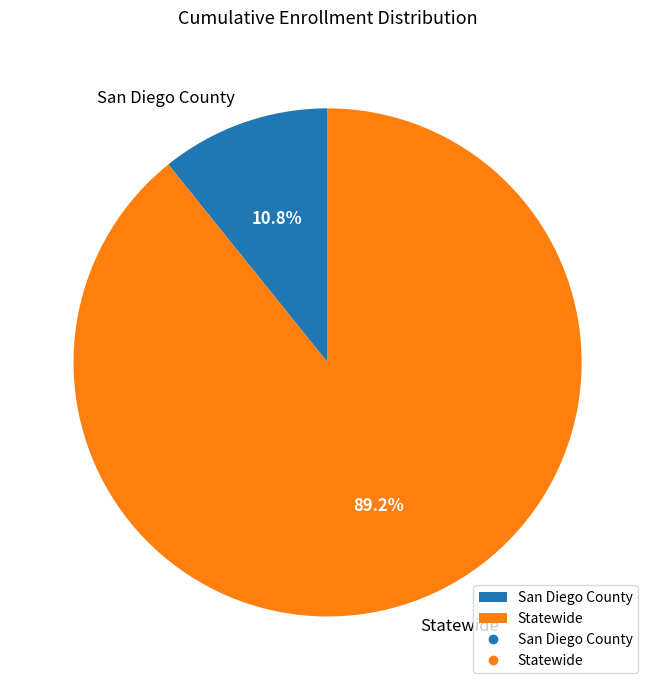

Rank the categories by value from lowest to highest.

San Diego County, Statewide